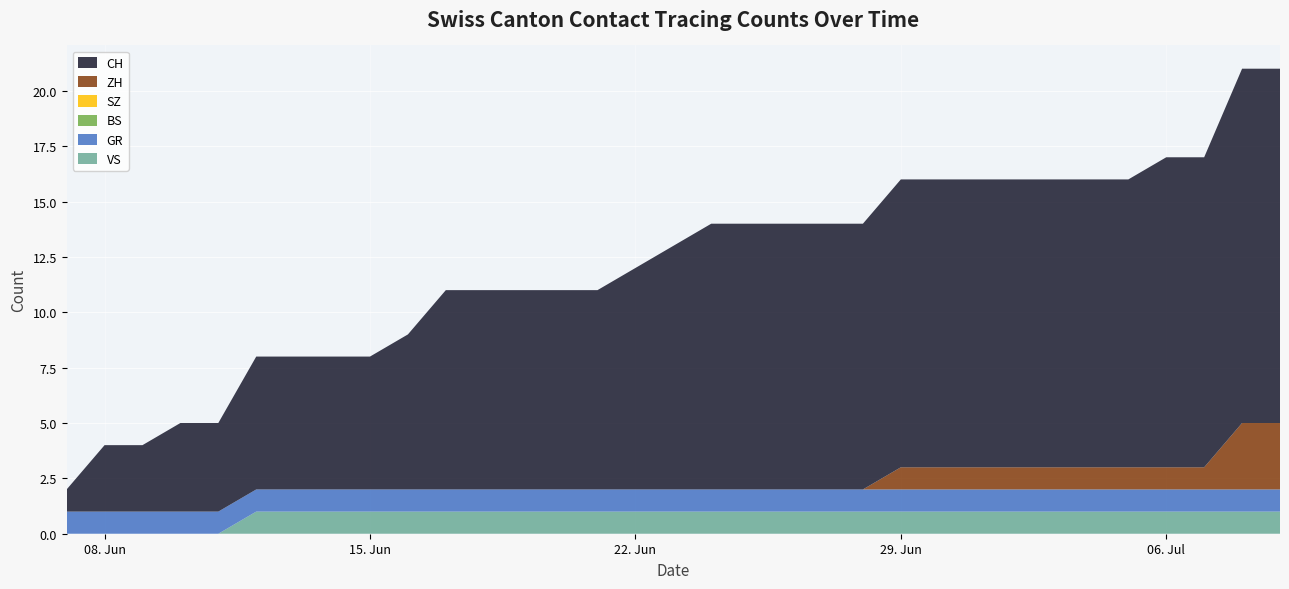

Reading left to right, list all the values displayed in this chart.

VS: 0	0	0	0	0	1	1	1	1	1	1	1	1	1	1	1	1	1	1	1	1	1	1	1	1	1	1	1	1	1	1	1	1
GR: 1	1	1	1	1	1	1	1	1	1	1	1	1	1	1	1	1	1	1	1	1	1	1	1	1	1	1	1	1	1	1	1	1
BS: 0	0	0	0	0	0	0	0	0	0	0	0	0	0	0	0	0	0	0	0	0	0	0	0	0	0	0	0	0	0	0	0	0
SZ: 0	0	0	0	0	0	0	0	0	0	0	0	0	0	0	0	0	0	0	0	0	0	0	0	0	0	0	0	0	0	0	0	0
ZH: 0	0	0	0	0	0	0	0	0	0	0	0	0	0	0	0	0	0	0	0	0	0	1	1	1	1	1	1	1	1	1	3	3
CH: 1	3	3	4	4	6	6	6	6	7	9	9	9	9	9	10	11	12	12	12	12	12	13	13	13	13	13	13	13	14	14	16	16